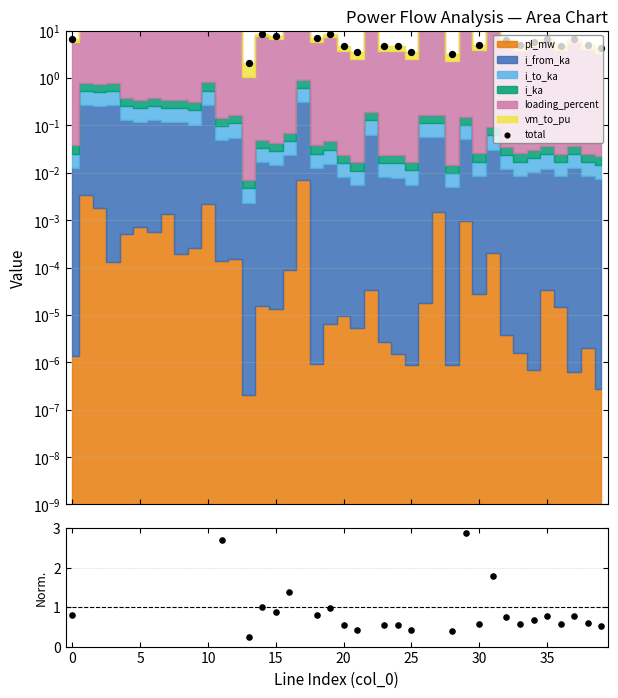

At how many categories does at least one series exceed 16?

17